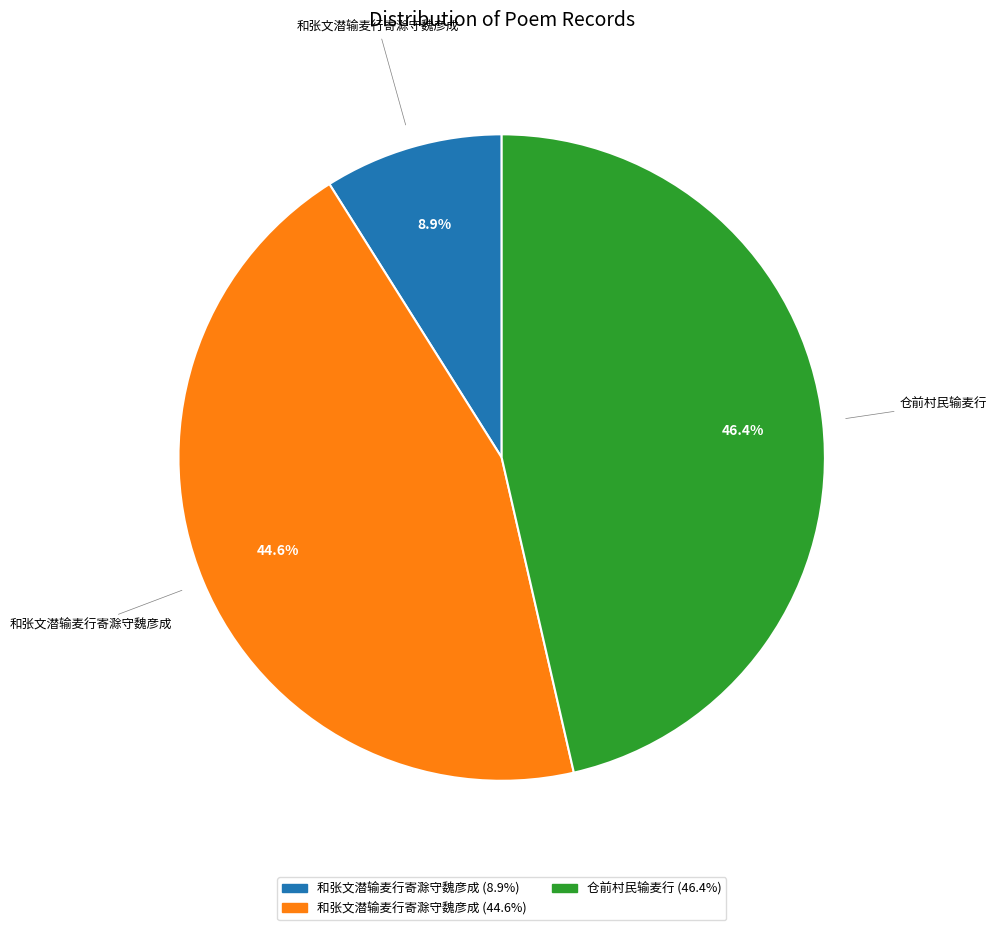

Is there a majority slice in this chart?

No